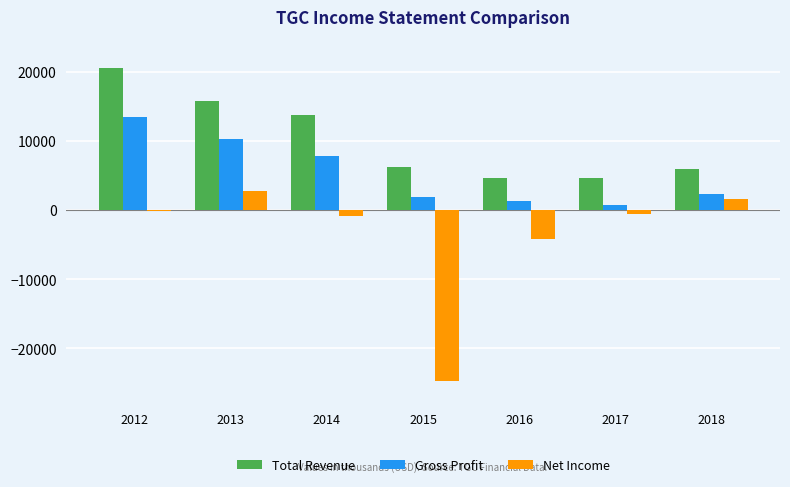

True or false: Gross Profit has a value of 10200 at 2013.

True